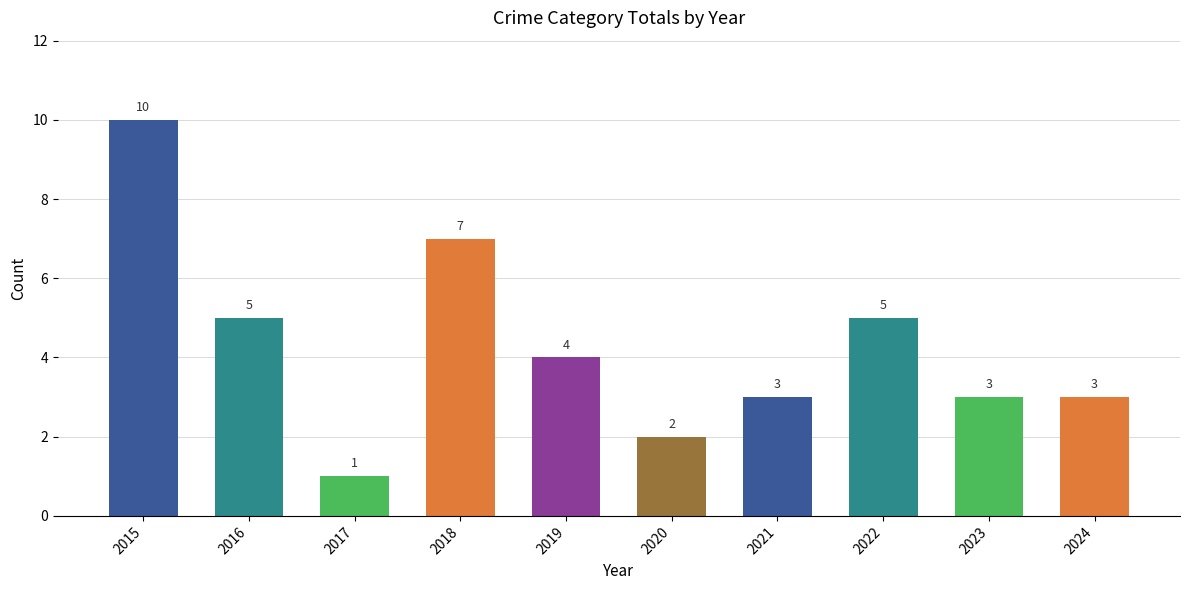

Which has a higher value, 2020 or 2019?

2019